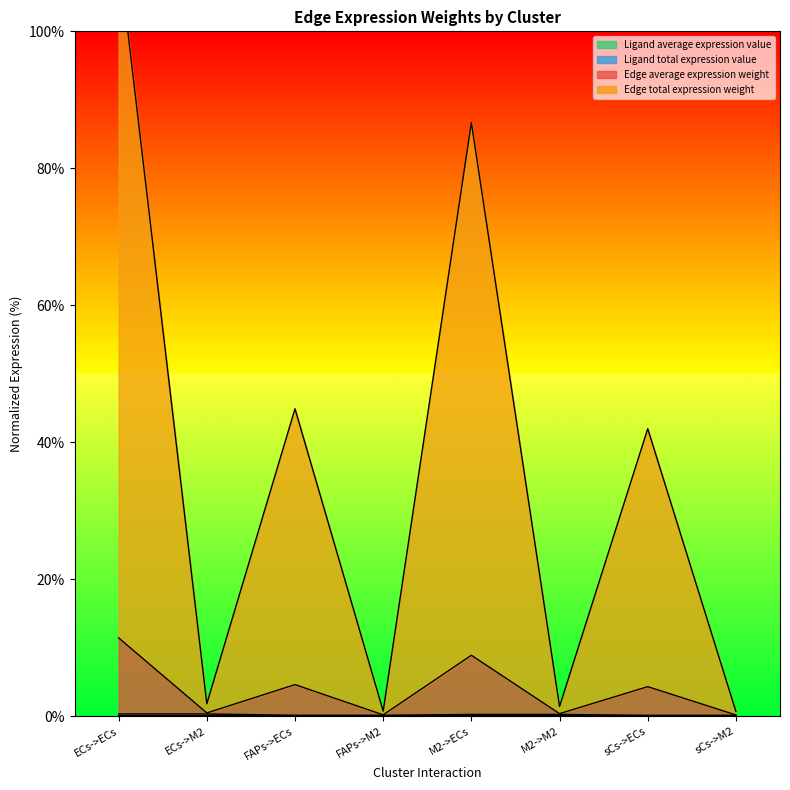

How many lines are shown in the chart?

4